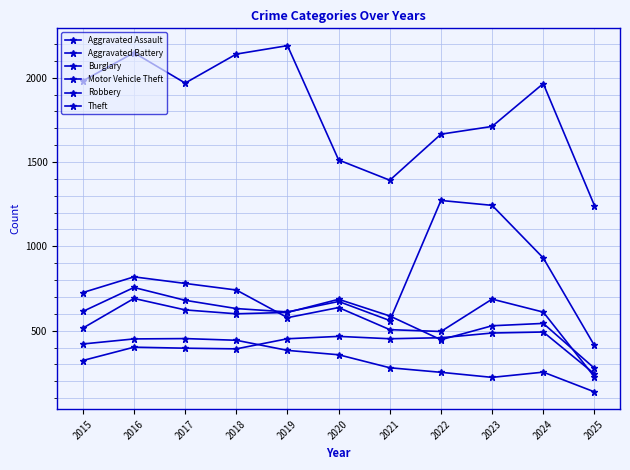

List the labels in order of Burglary value, largest first.

2017, 2016, 2018, 2015, 2019, 2020, 2021, 2024, 2022, 2023, 2025